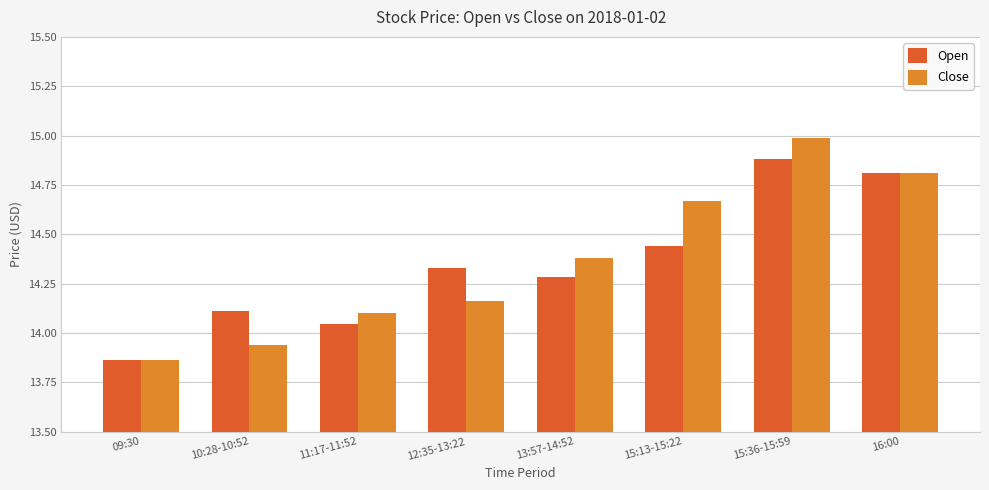

At which category does the chart reach its minimum across all series?

09:30